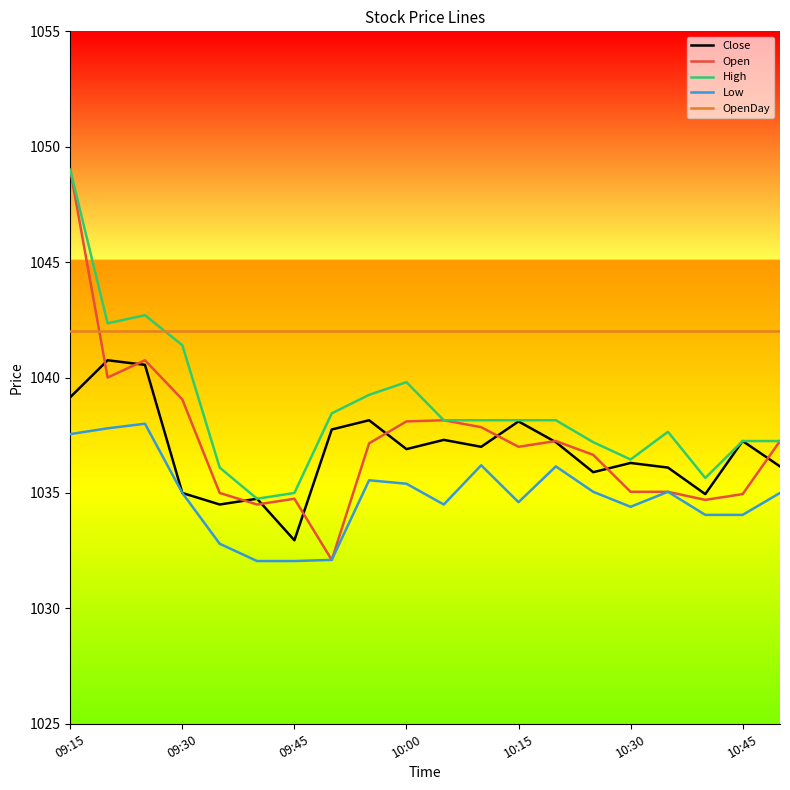

Which series has the largest range (max minus min)?

Open